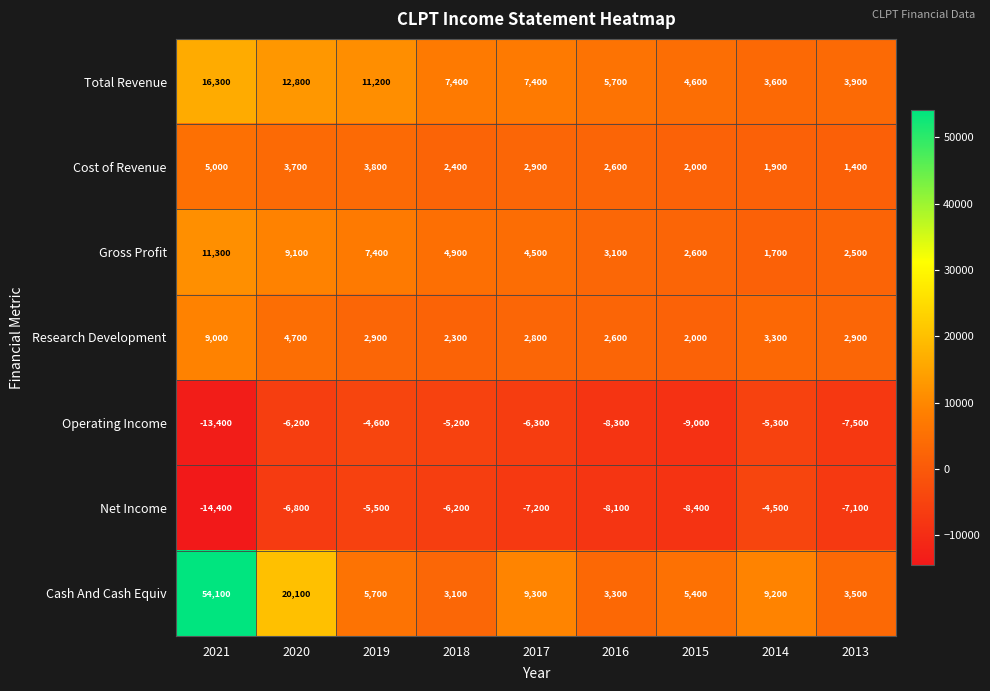

Which series has the largest total across all categories?

Cash And Cash Equiv